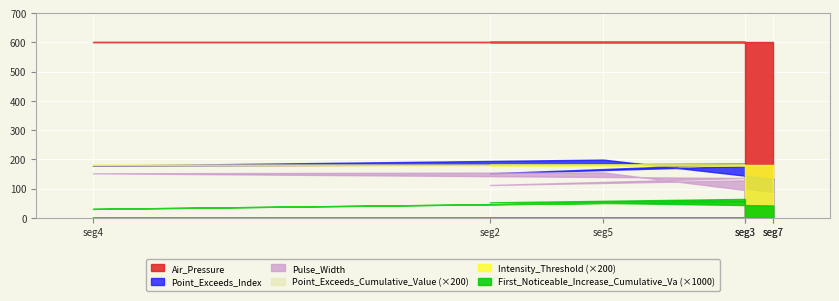

Which series has the largest range (max minus min)?

Pulse_Width